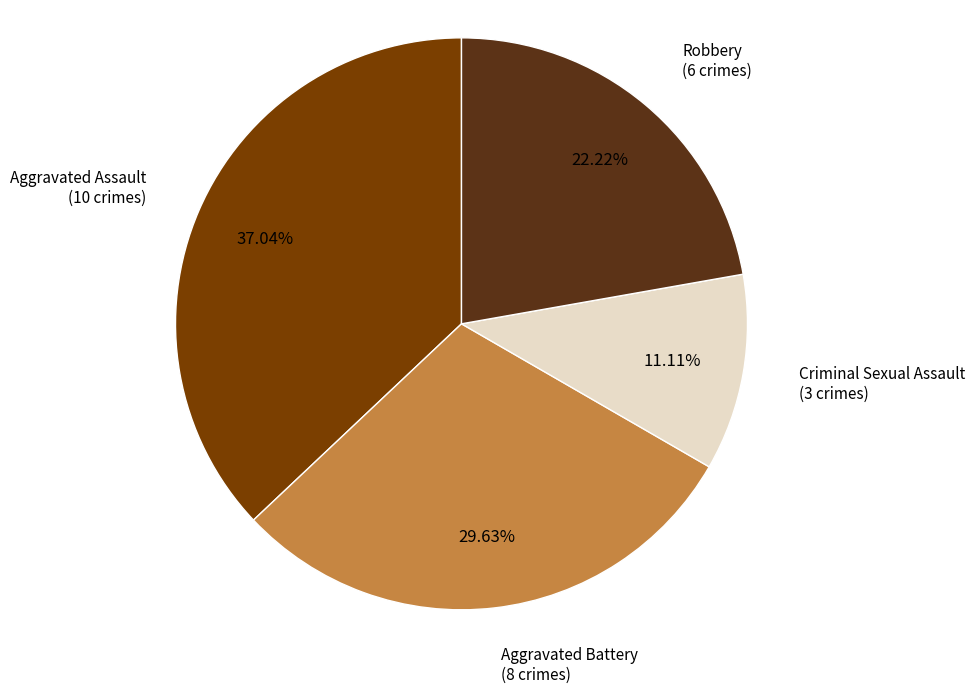

Does any single category account for the majority?

No